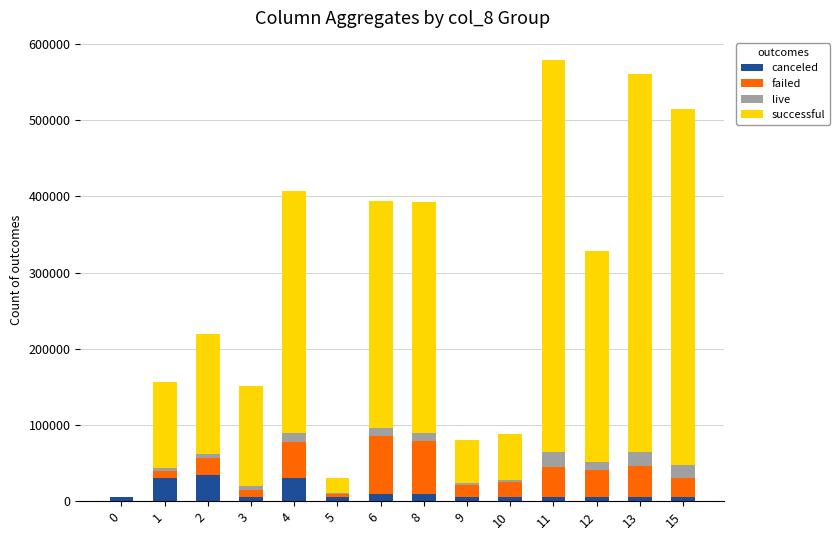

What is the total value across all series at 15?

514057.5